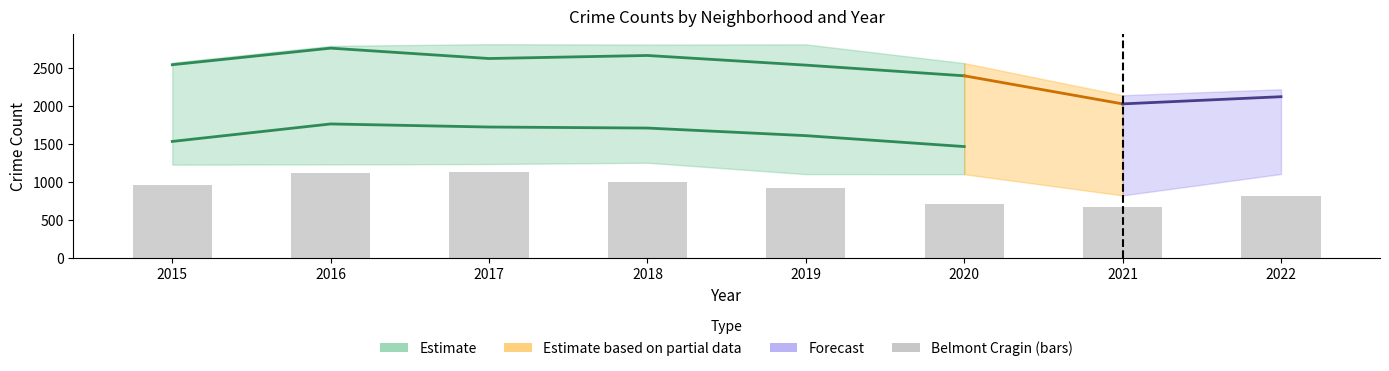

True or false: the data shows 927 at 2021.

False